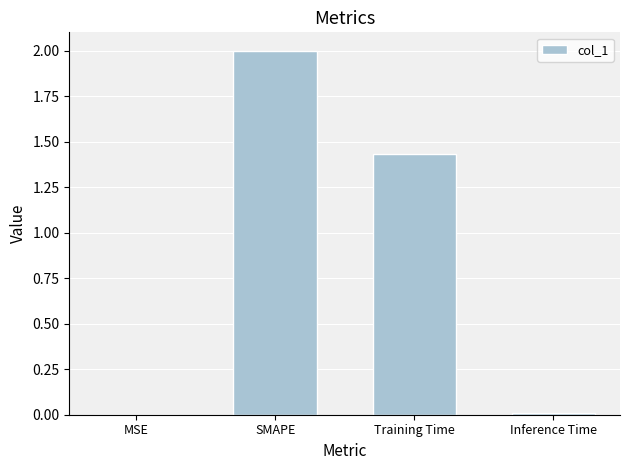

Which label corresponds to the largest value in the chart?

SMAPE